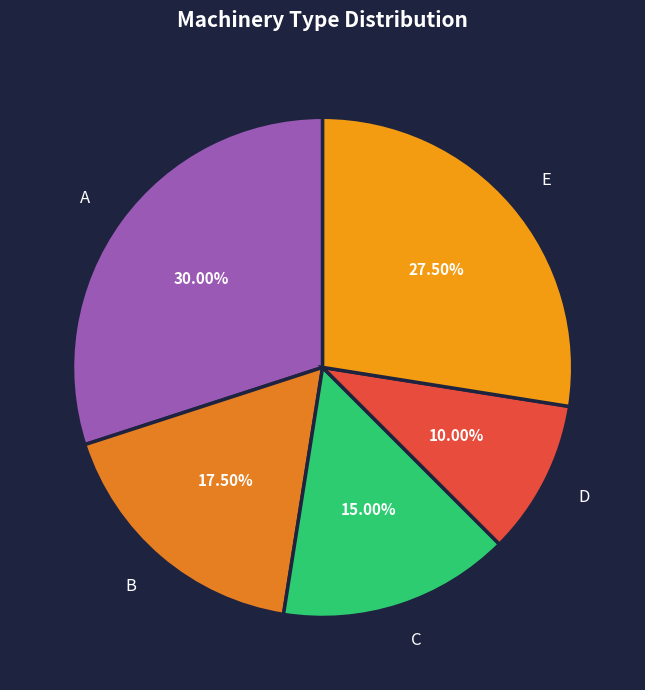

Is there a majority slice in this chart?

No